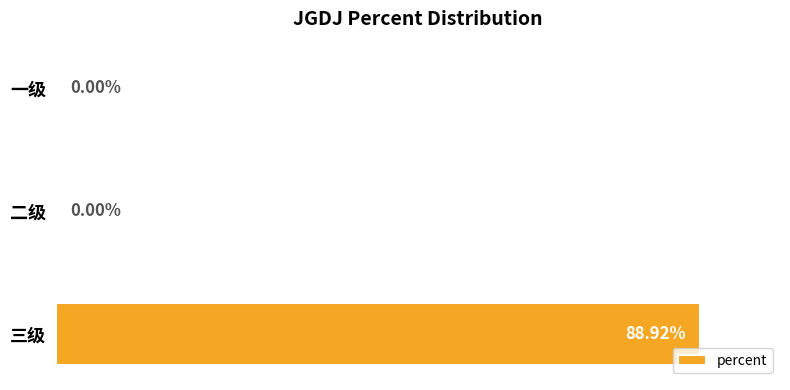

At which category does the chart reach its peak across all series?

三级